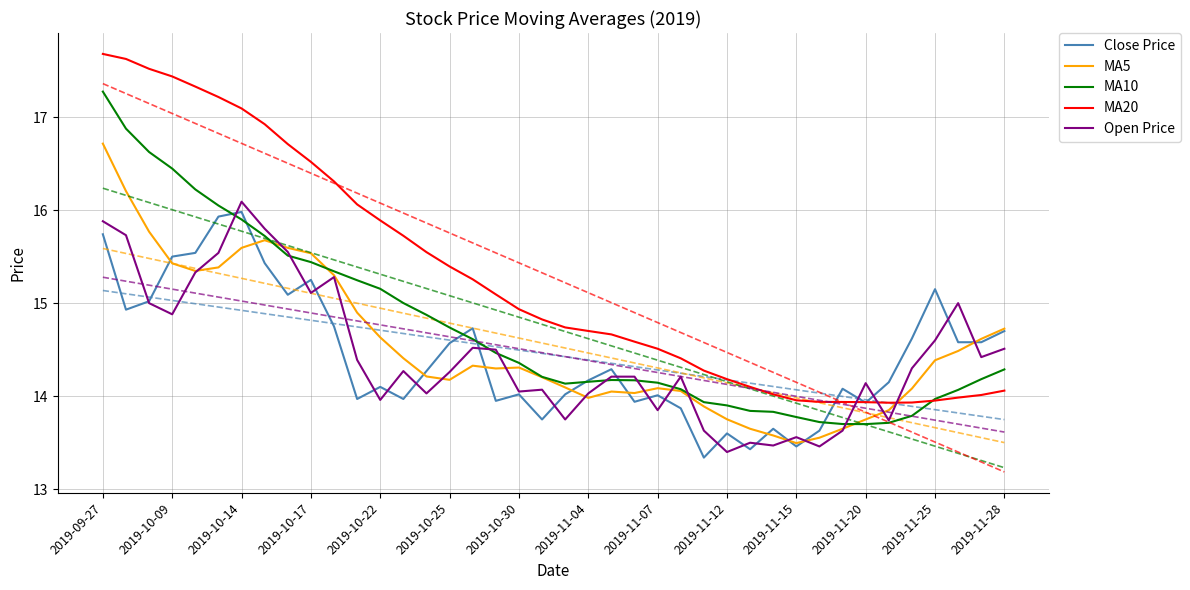

Which series ends up on top after the final intersection of Open Price and MA10?

Open Price